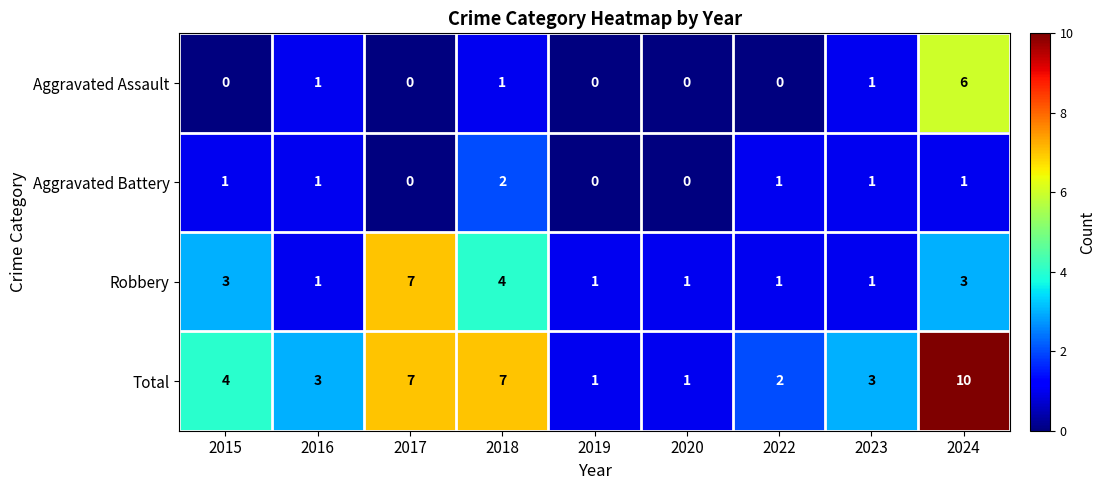

How many data points in Aggravated Assault are above 0?

4